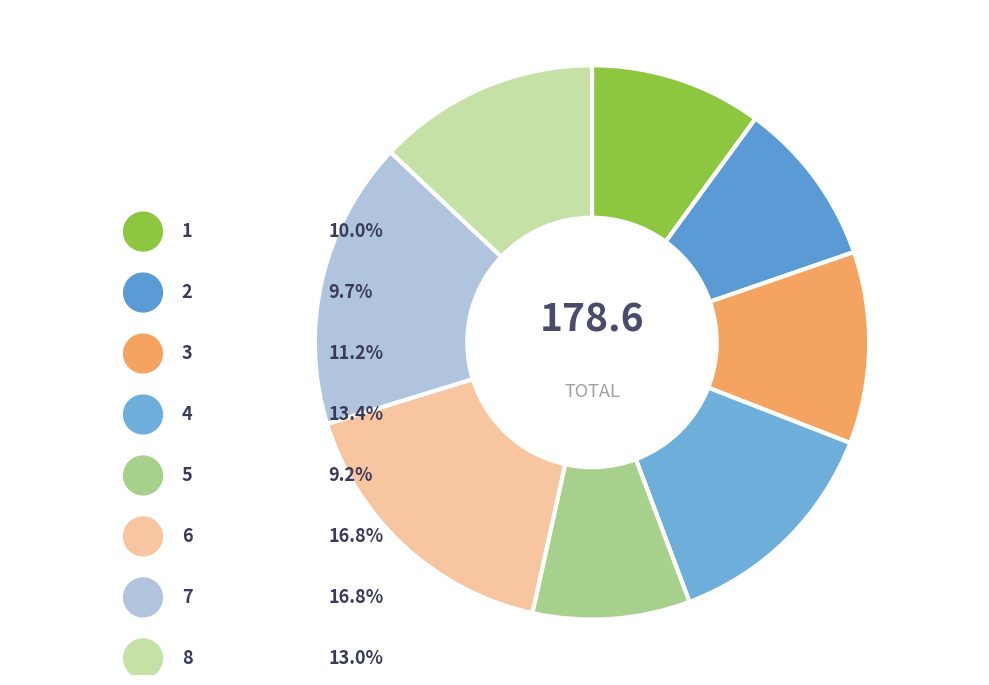

What portion of the pie excludes 2?

90.3%